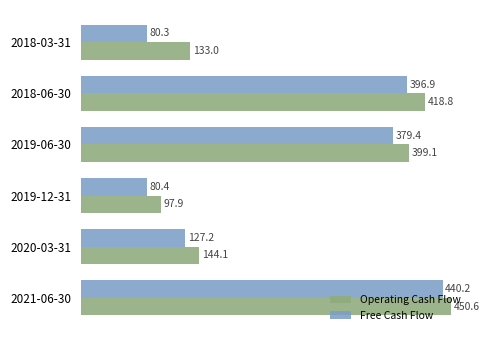

The value of Free Cash Flow at 2019-12-31 is 48.2. True or false?

False